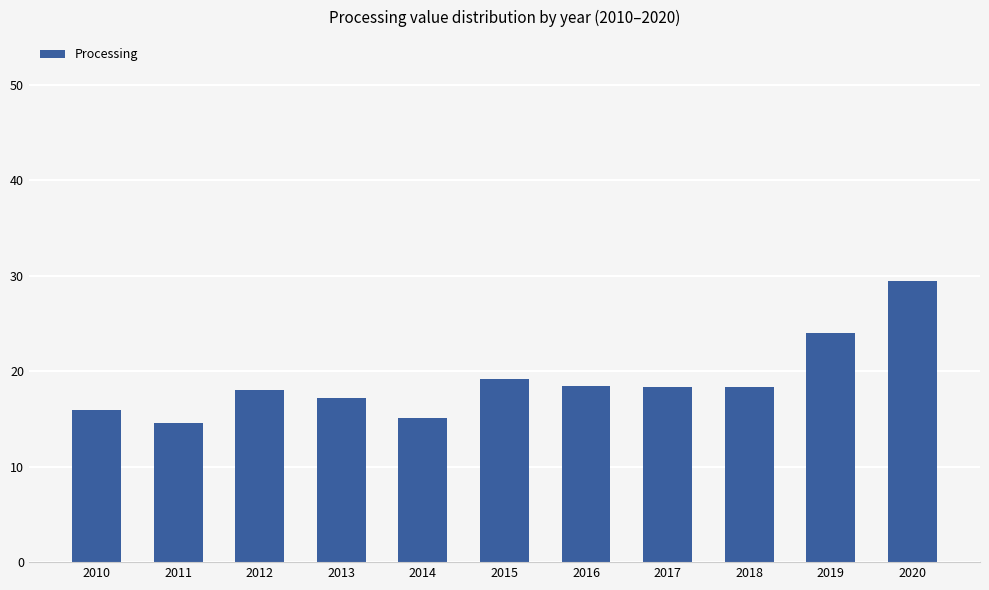

What is the average value?

19.0